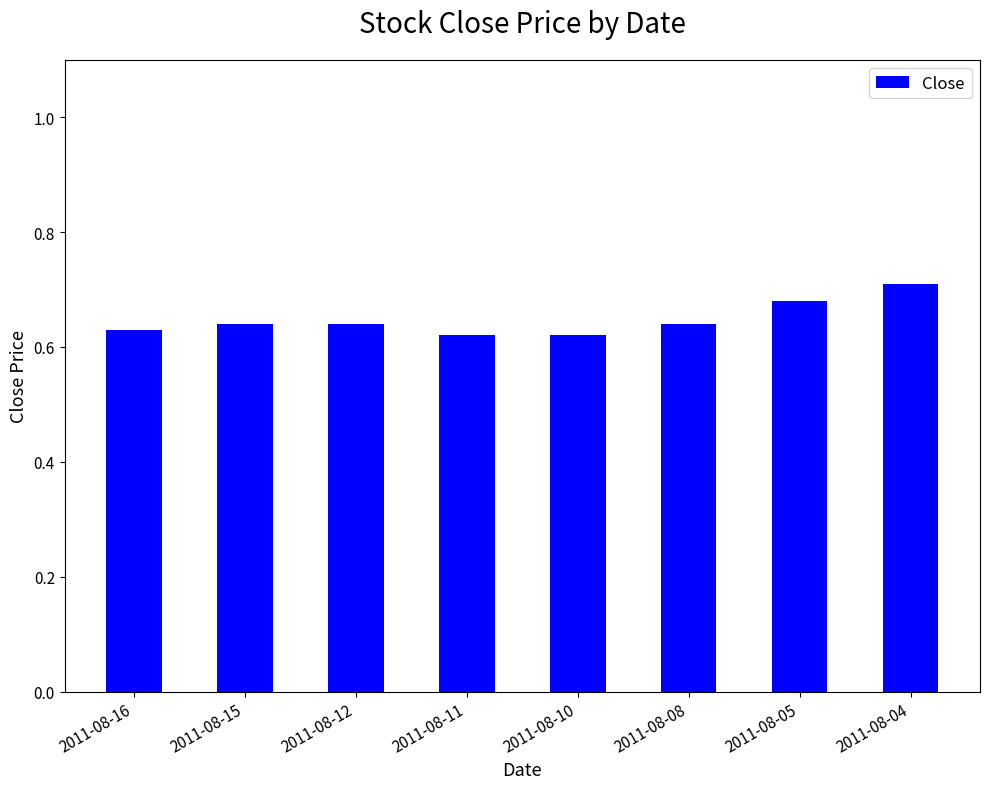

What is the change in value from 2011-08-10 to 2011-08-04?

+0.1